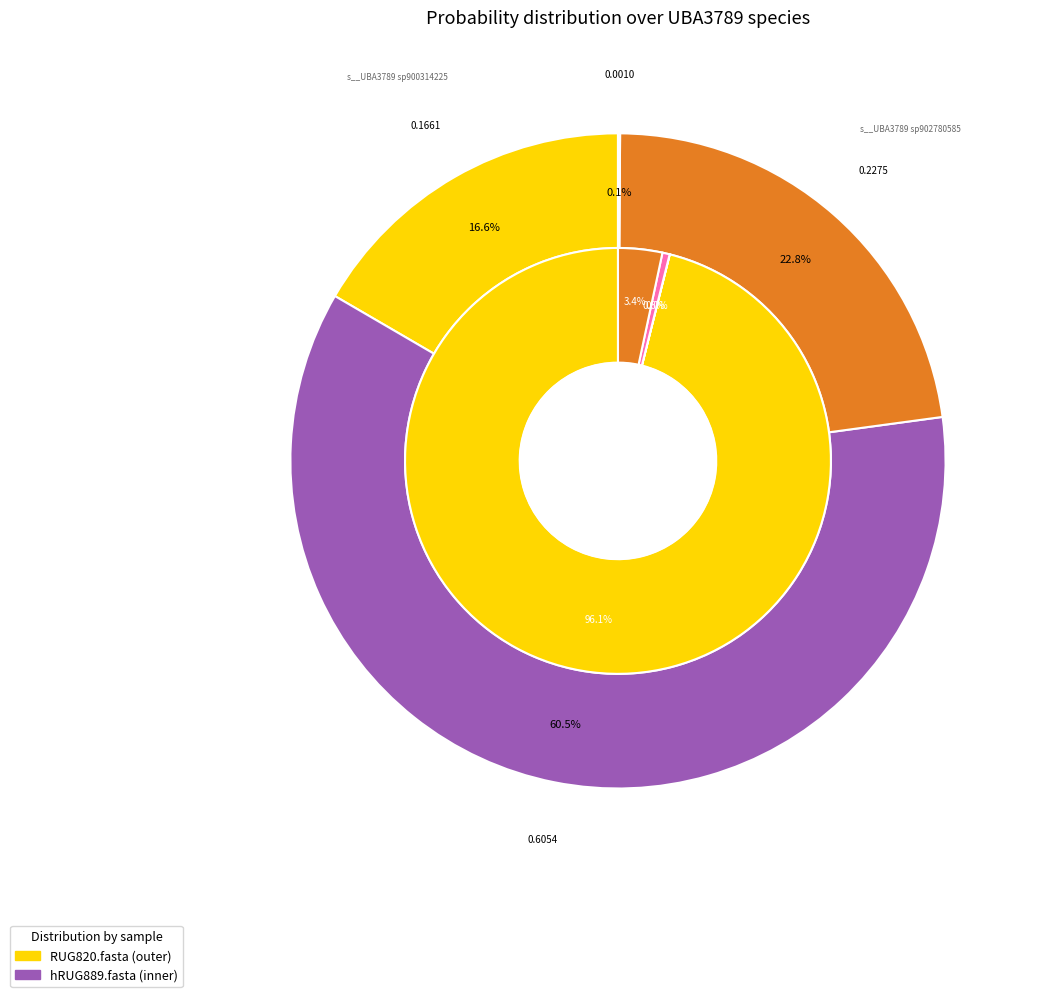

Which series has the largest range (max minus min)?

hRUG889.fasta